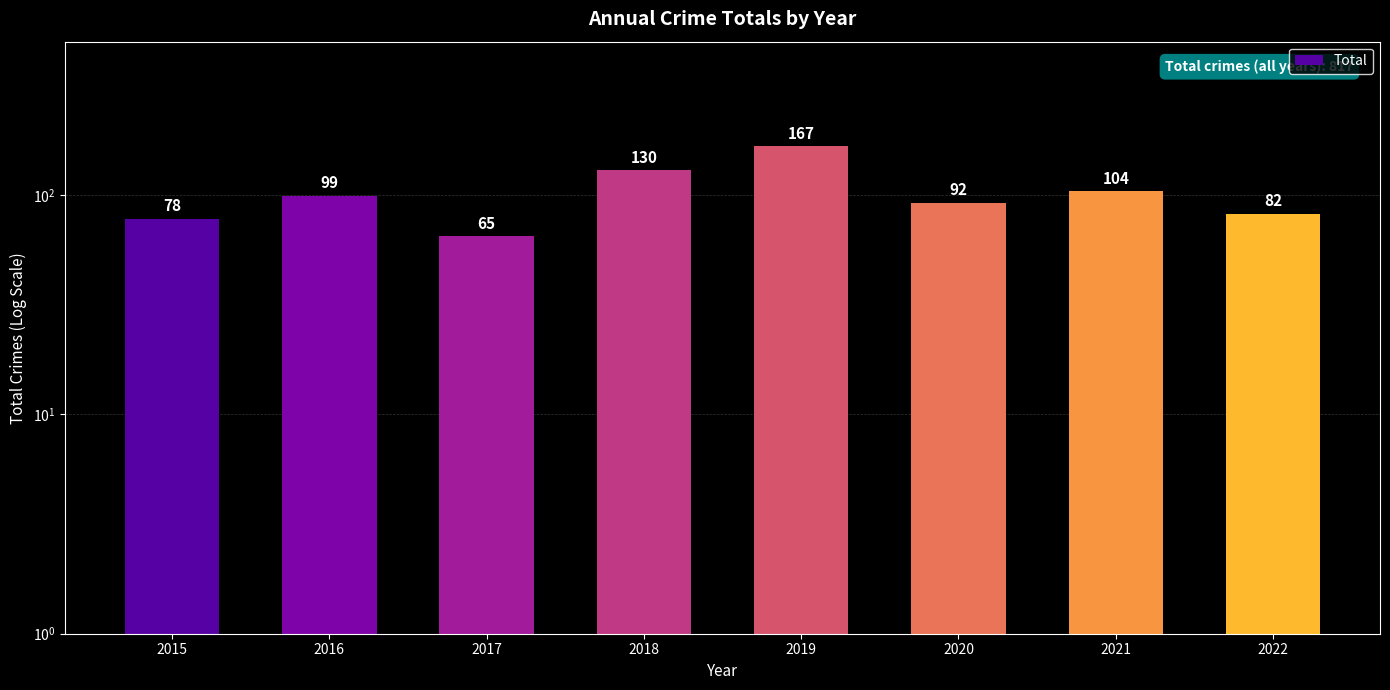

Which category has the highest value across all series?

2019